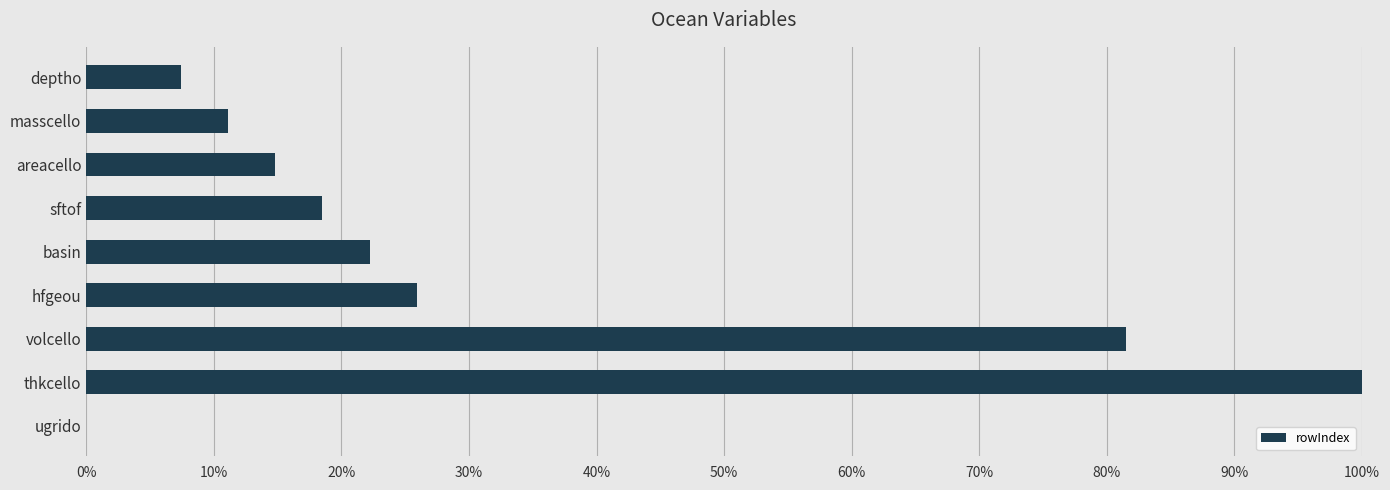

Where is the data nearest to the value 0?

ugrido